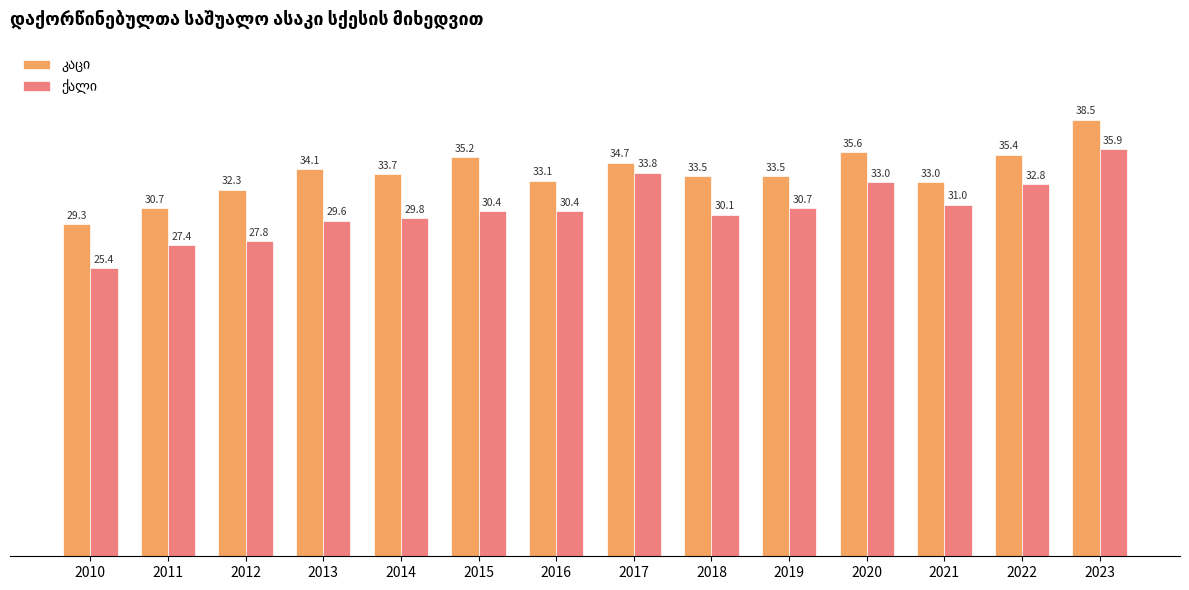

At which category does the chart reach its peak across all series?

2023